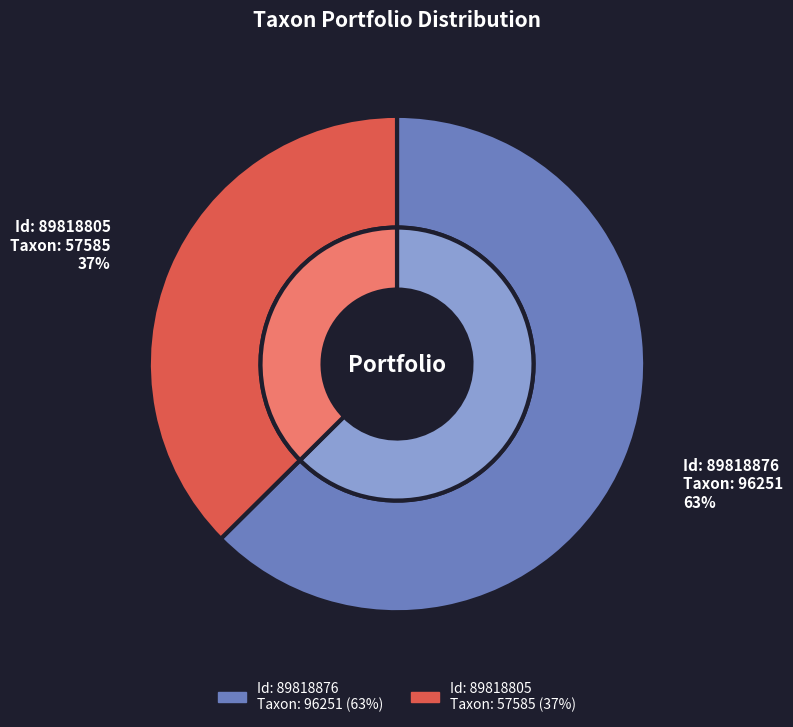

Is 89818805 the majority of the pie?

No